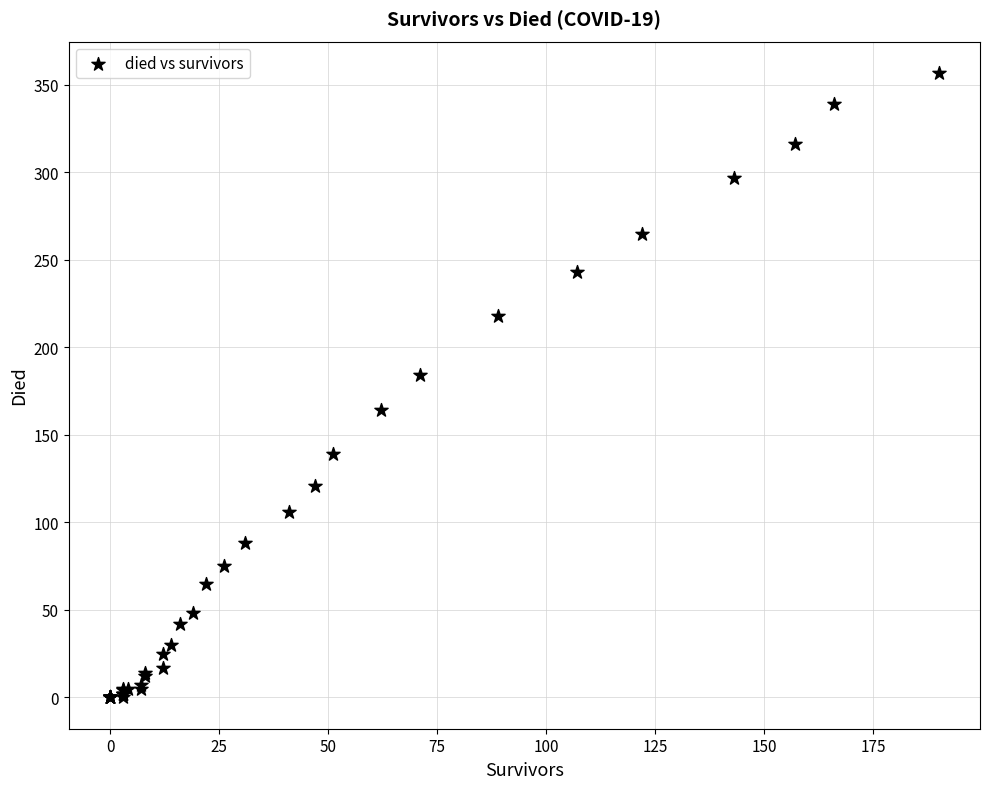

What Y value in the scatter plot is closest to 178?

184